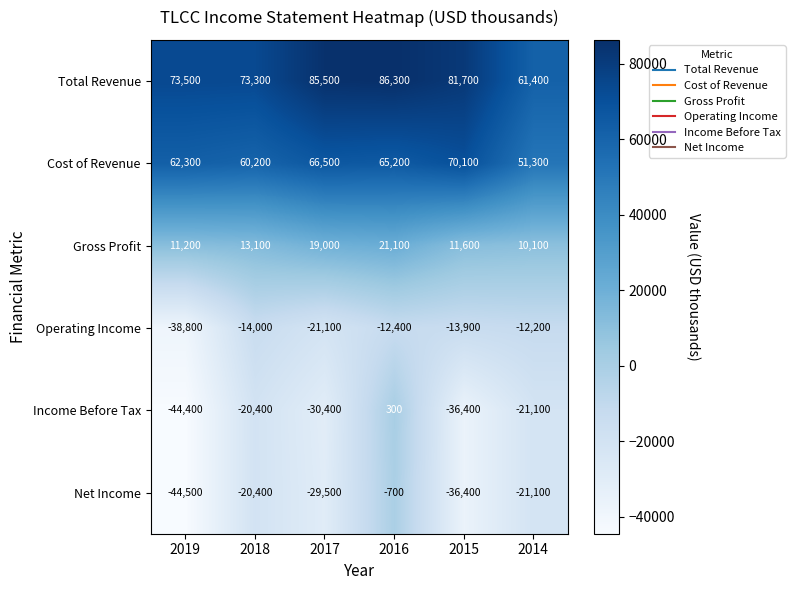

What is the average value of the Cost of Revenue series?

62600